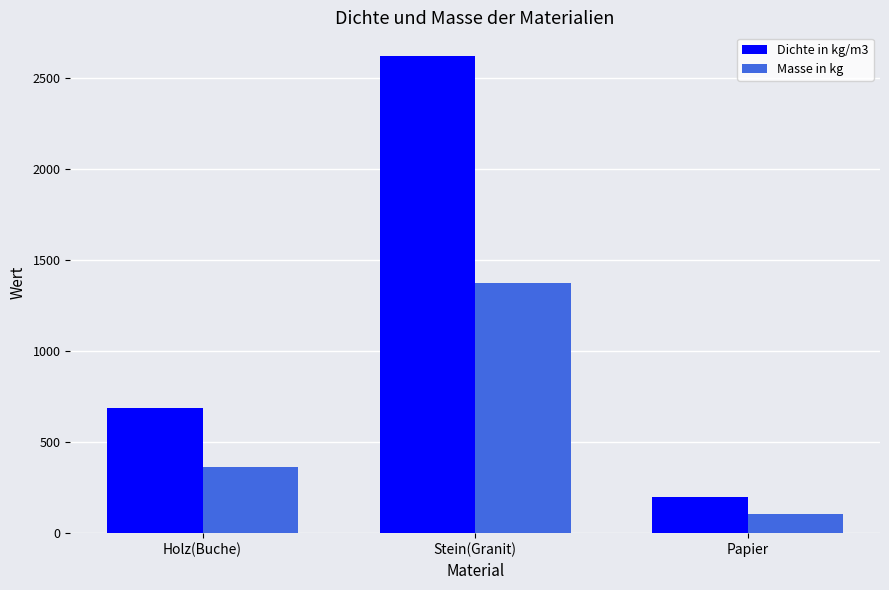

Rank the series by their maximum value, from lowest to highest.

Masse in kg, Dichte in kg/m3